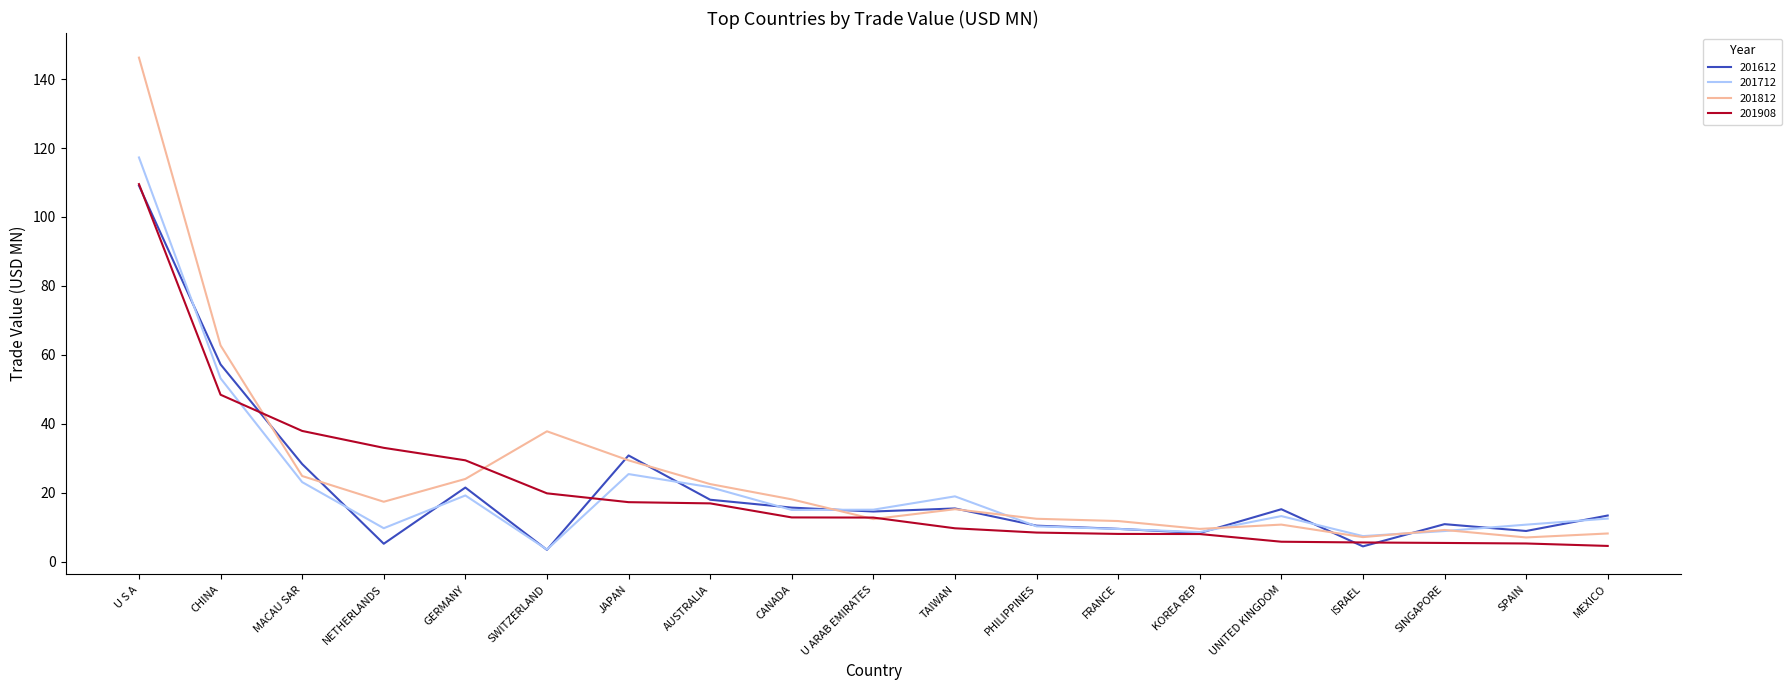

At which label is 201712 closest to 60?

CHINA